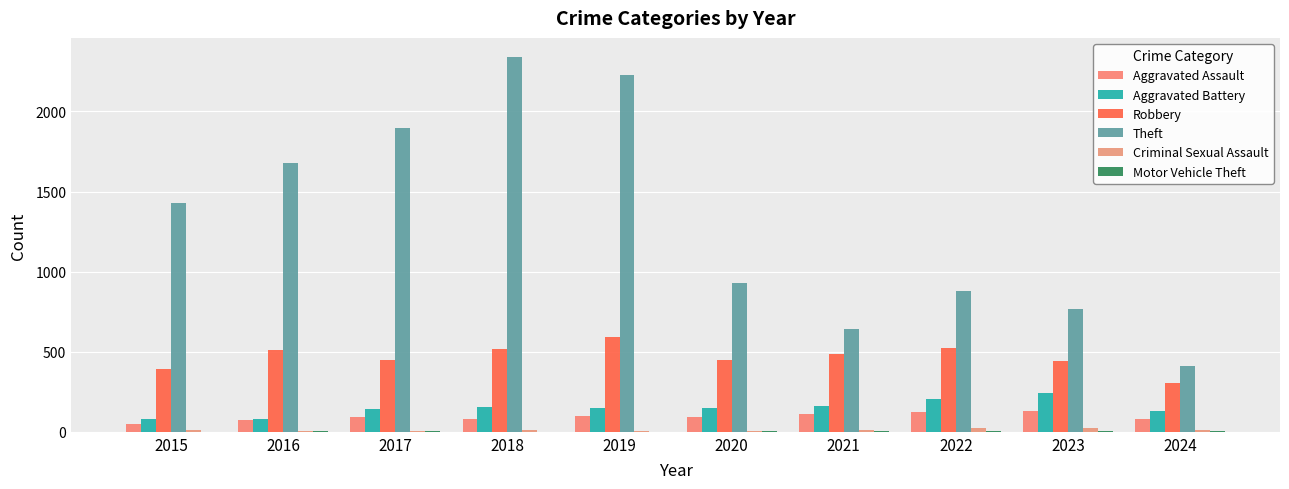

Count the number of data series in this chart.

6